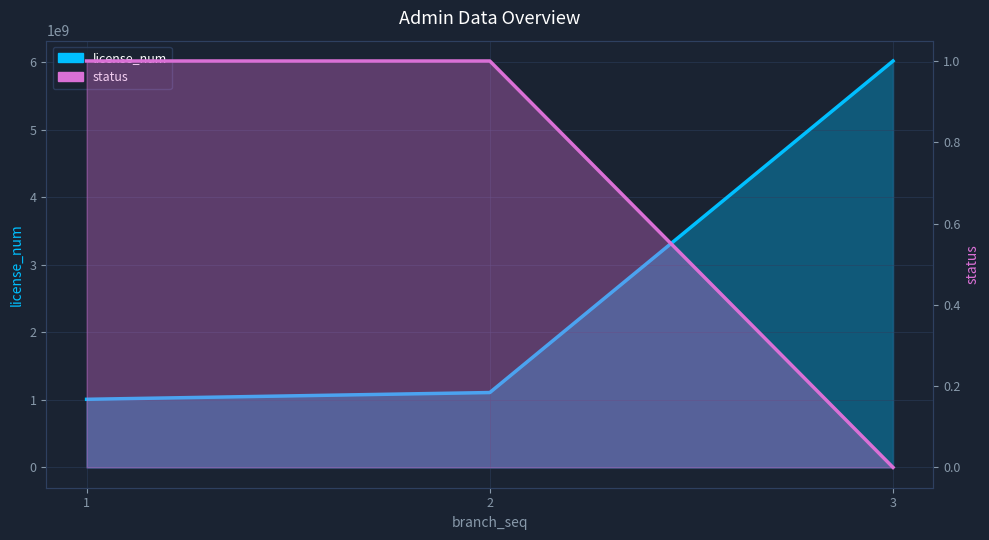

What is the difference between the second highest and minimum values in the license_num series?

100041787